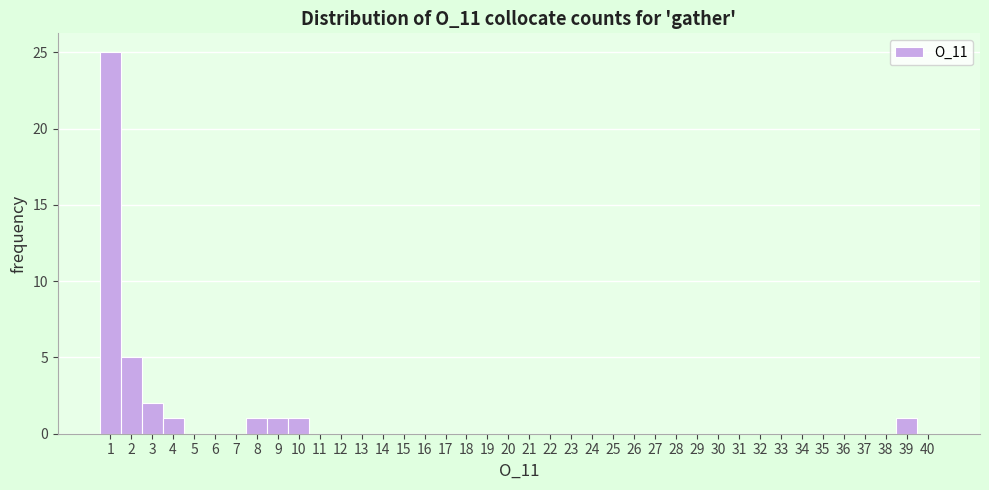

What is the height of the bar covering 38.5 to 39.5 on the x-axis? The values are not printed on the chart, so give them approximately, as read against the axis.

1